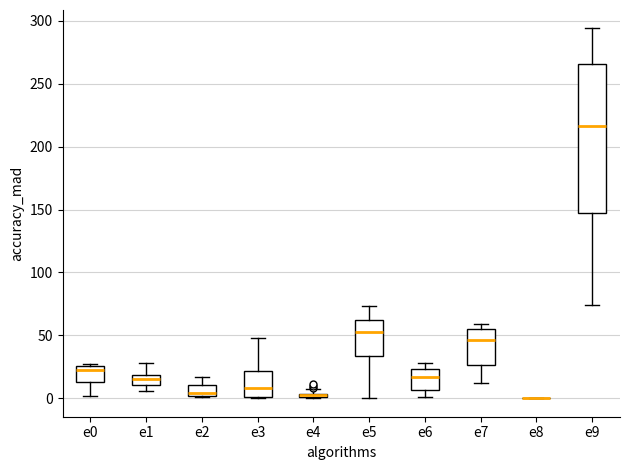

Comparing the boxes themselves (not the whiskers), which one is the tallest?

e9